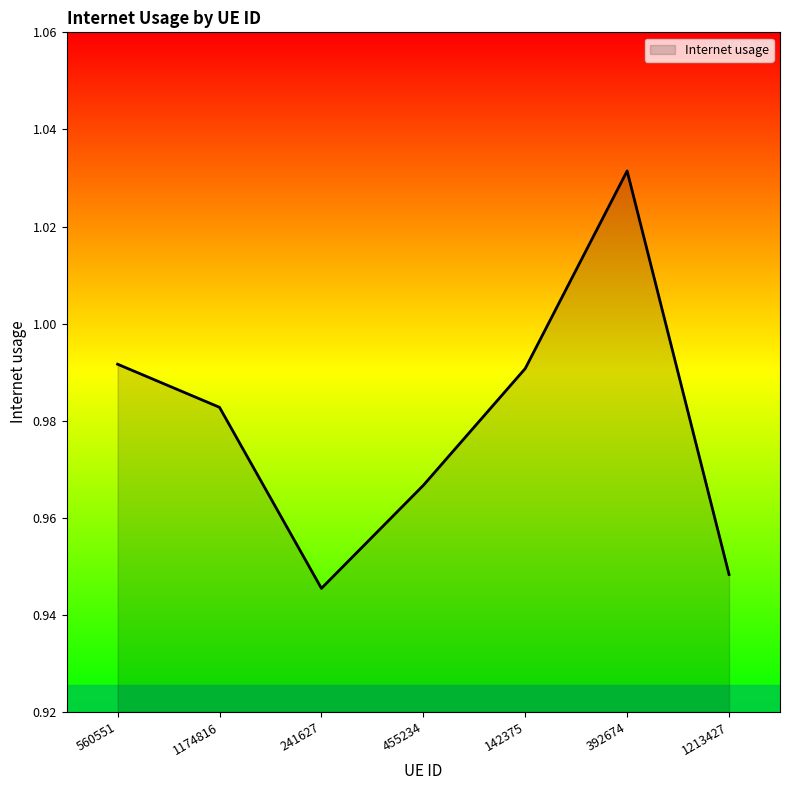

What position from the right is 1174816?

6